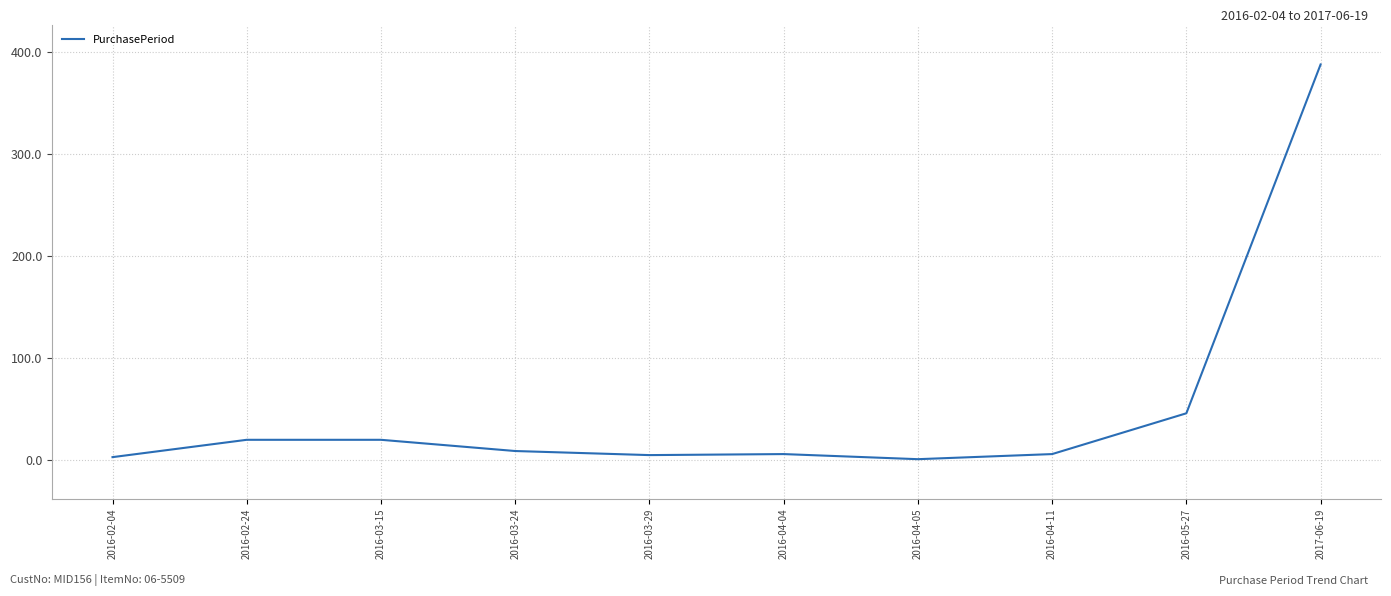

True or false: the data shows 20 at 2016-02-24.

True